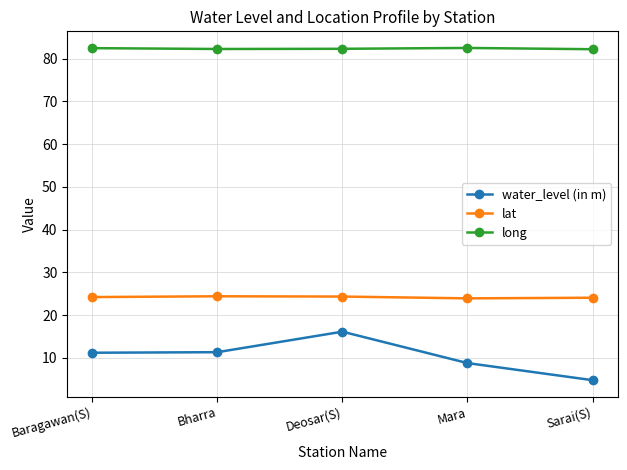

Rank the series by their average value, from lowest to highest.

water_level (in m), lat, long